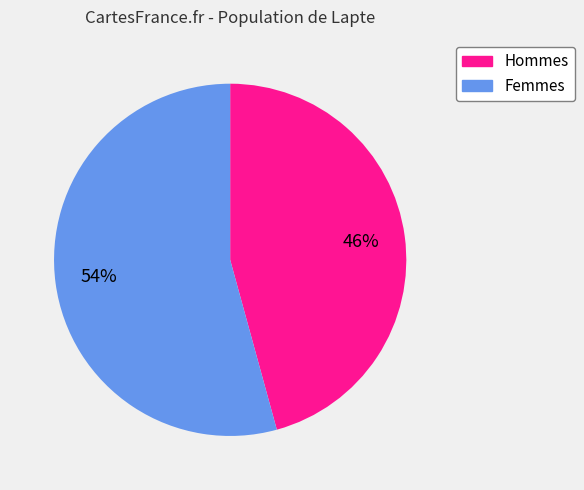

To the nearest percent, what is the average slice percentage?

50%